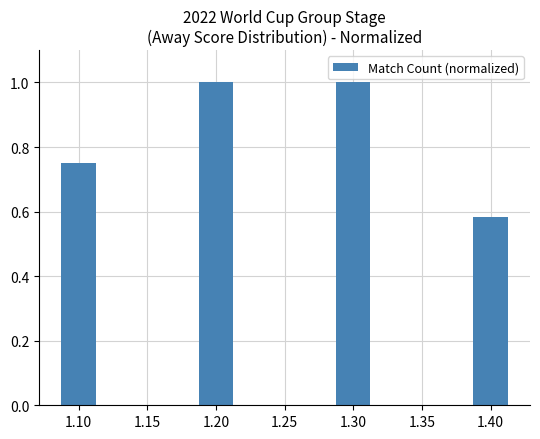

At which category does the chart reach its minimum across all series?

1.40